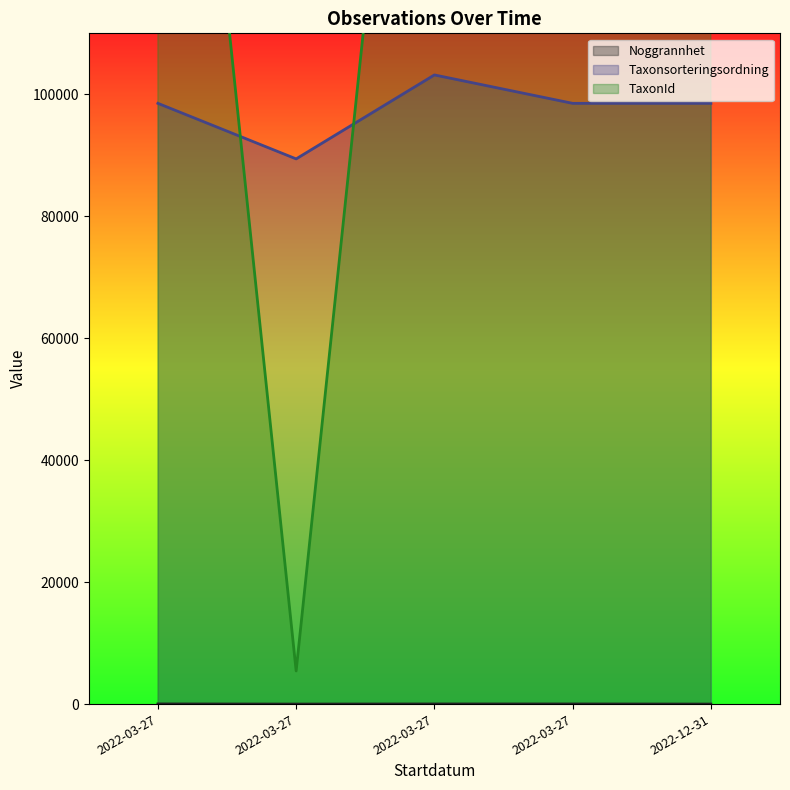

Reading right to left, extract all data points from this chart.

Noggrannhet: 2022-12-31=2	2022-03-27=20	2022-03-27=20	2022-03-27=2	2022-03-27=25
Taxonsorteringsordning: 2022-12-31=98520	2022-03-27=98520	2022-03-27=103178	2022-03-27=89410	2022-03-27=98520
TaxonId: 2022-12-31=222498	2022-03-27=222498	2022-03-27=221141	2022-03-27=5432	2022-03-27=222498